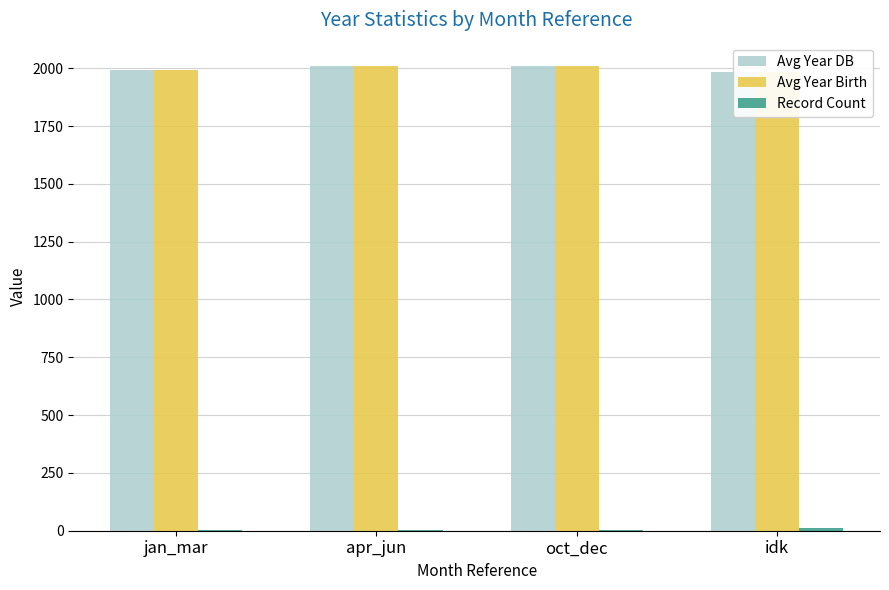

What is the difference between the maximum and minimum values in the Avg Year DB series?

27.8